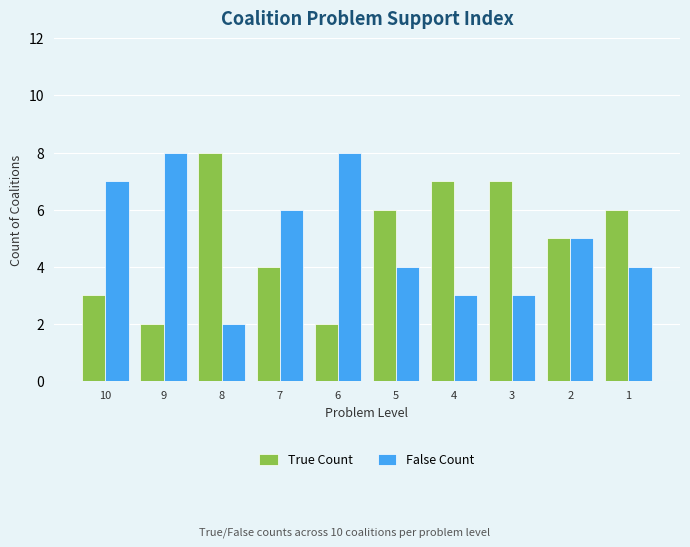

True or false: False Count has a value of 2 at 4.

False